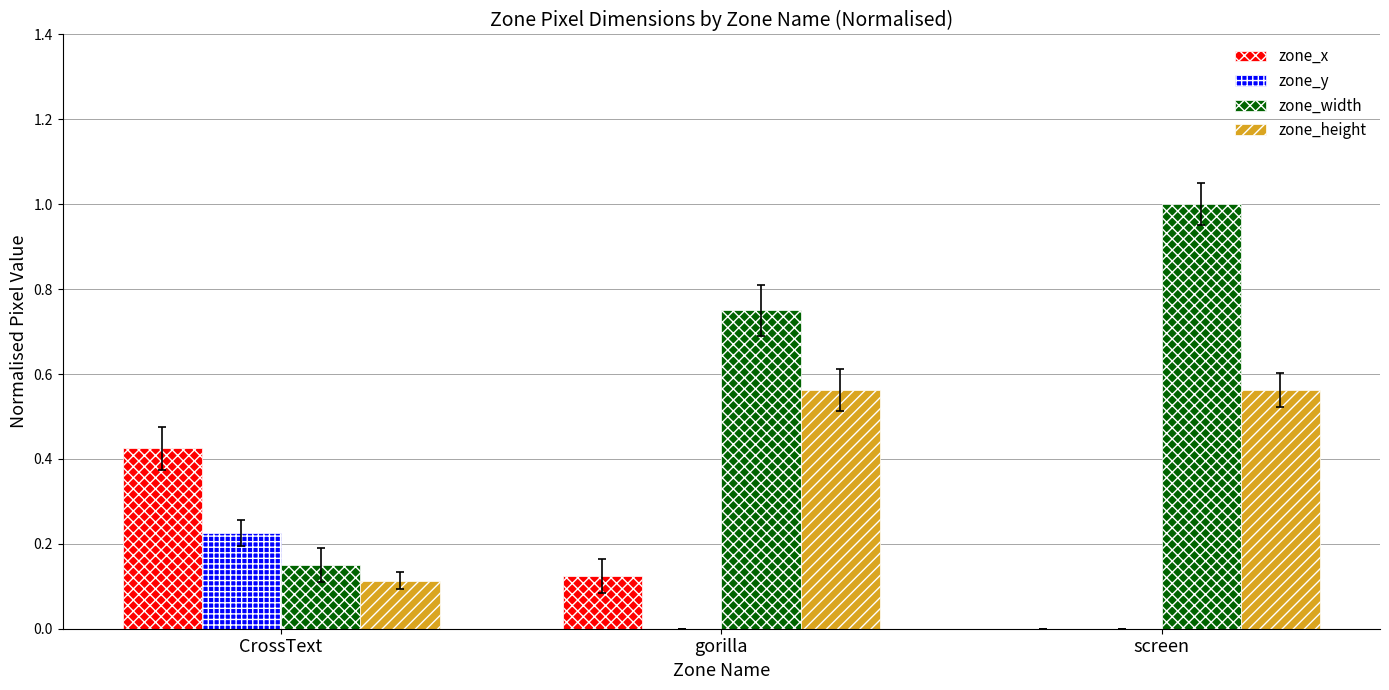

What are all the series names shown in the legend?

zone_x, zone_y, zone_width, zone_height